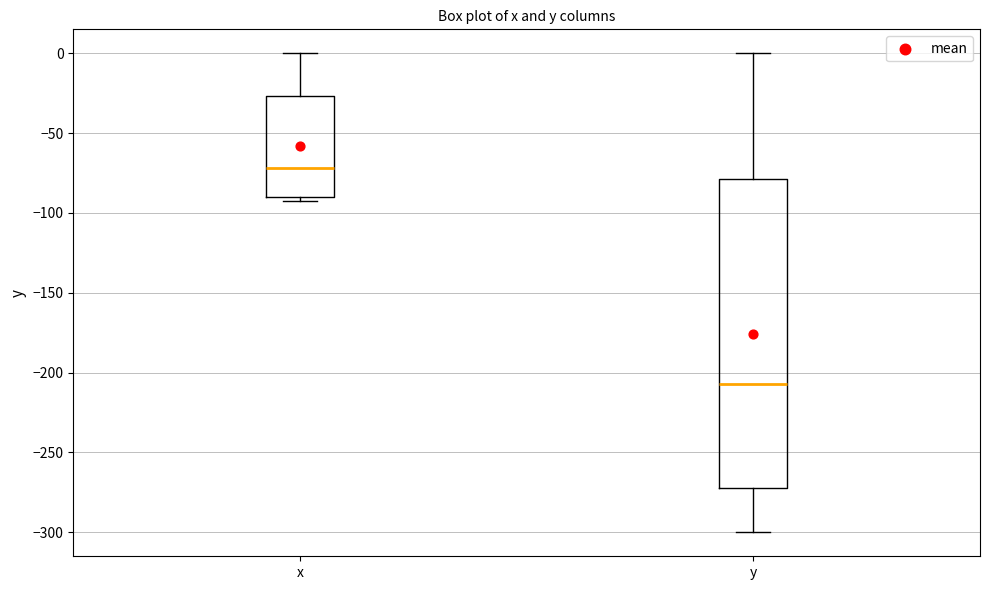

Which box has the lowest median line?

y